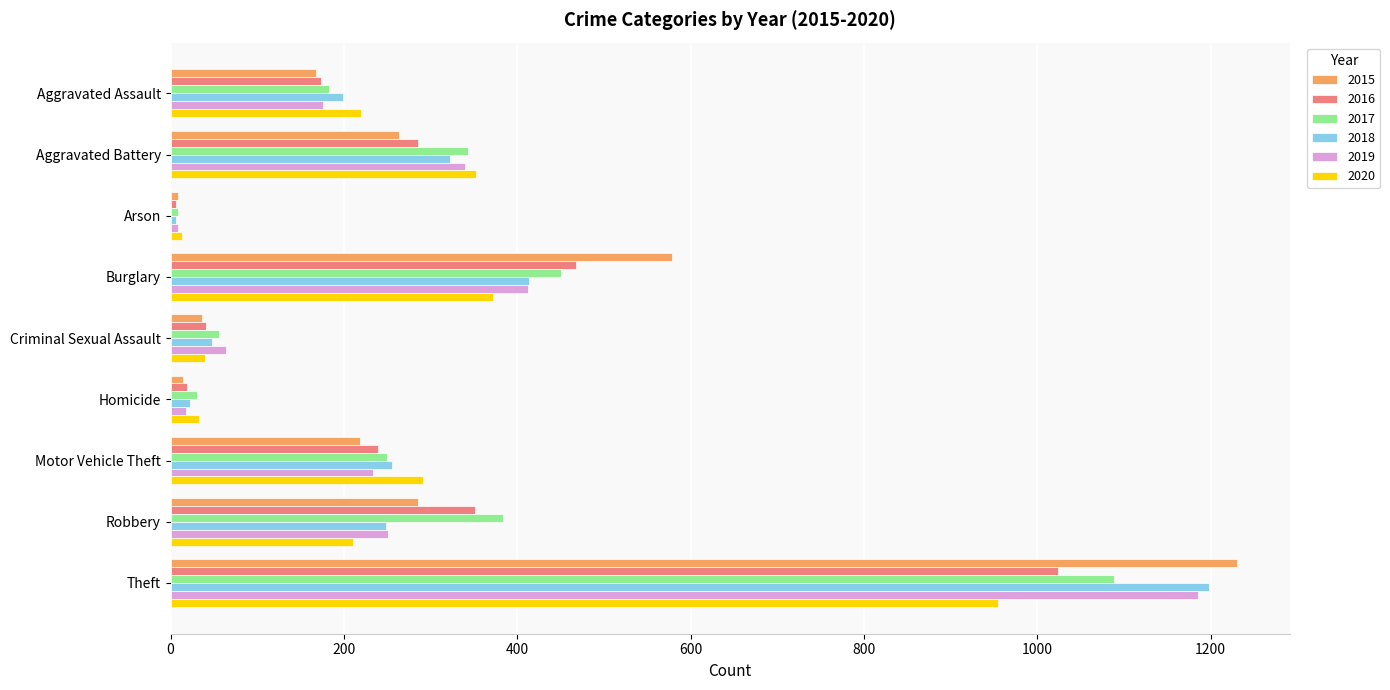

Which series has the widest spread of values?

2015